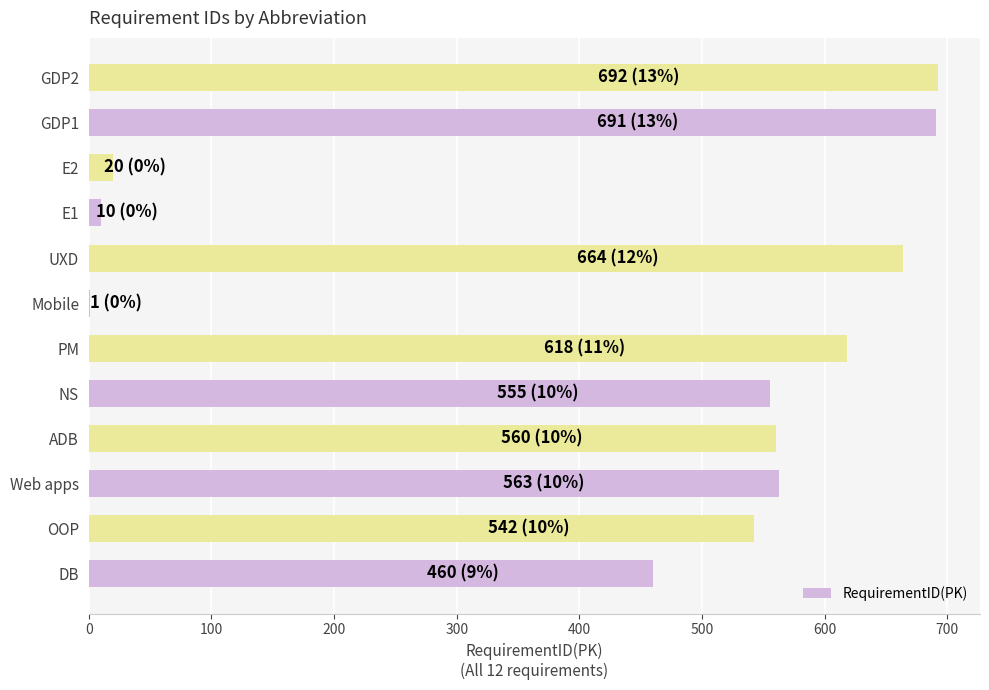

The chart shows a value of 618 at PM. True or false?

True